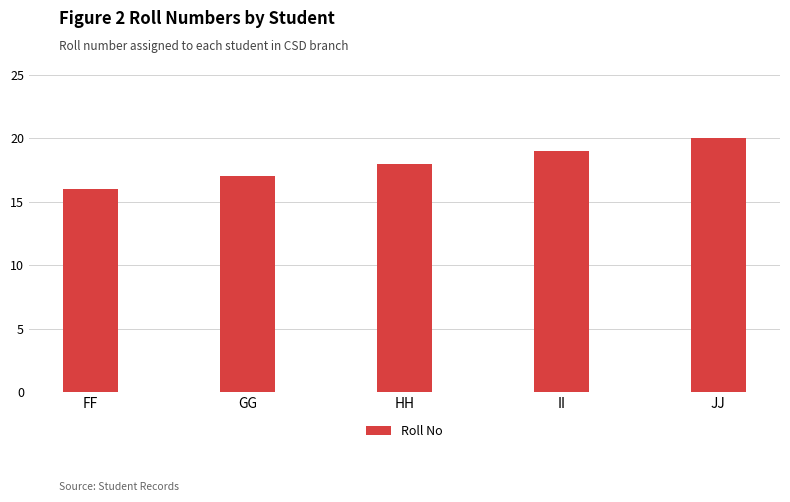

Are the bars horizontal?

No